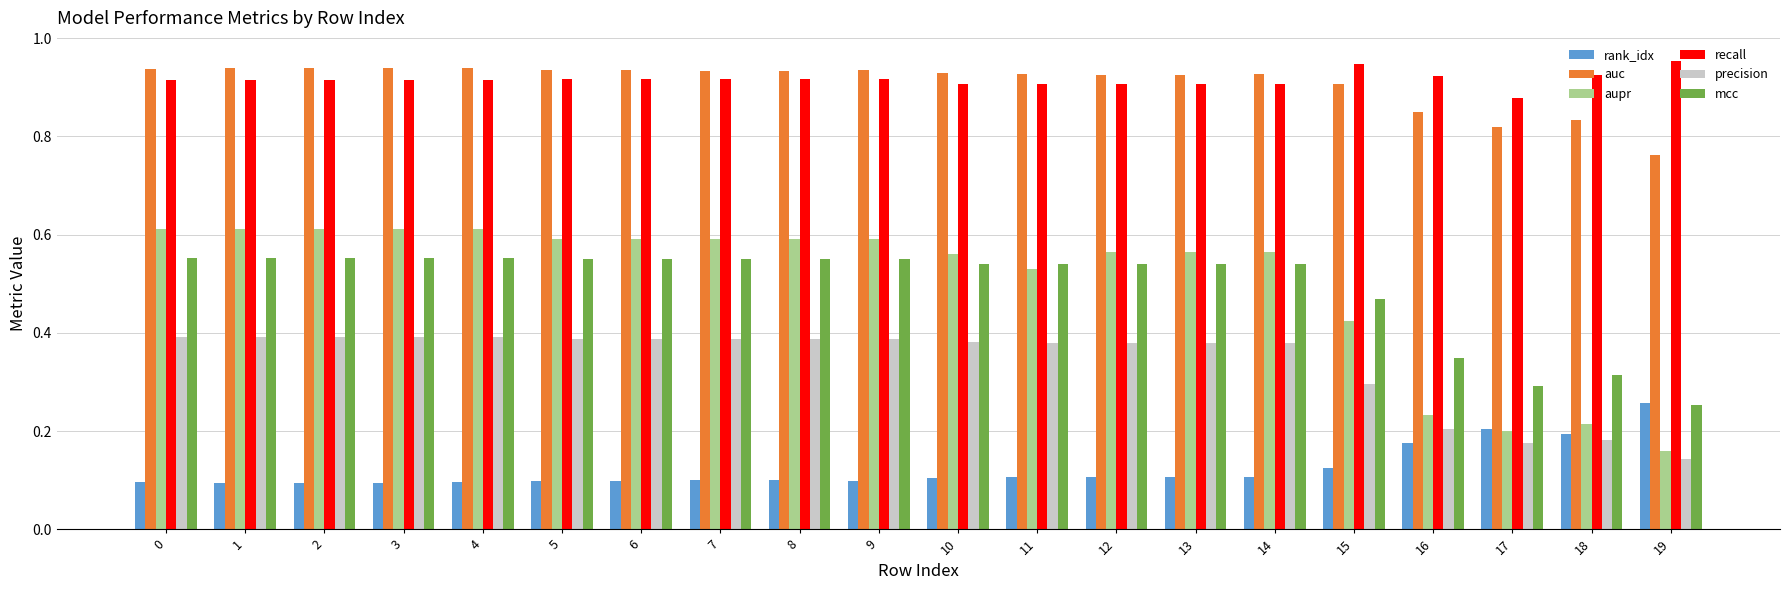

The rank_idx series shows 0.1 at 16. True or false?

False